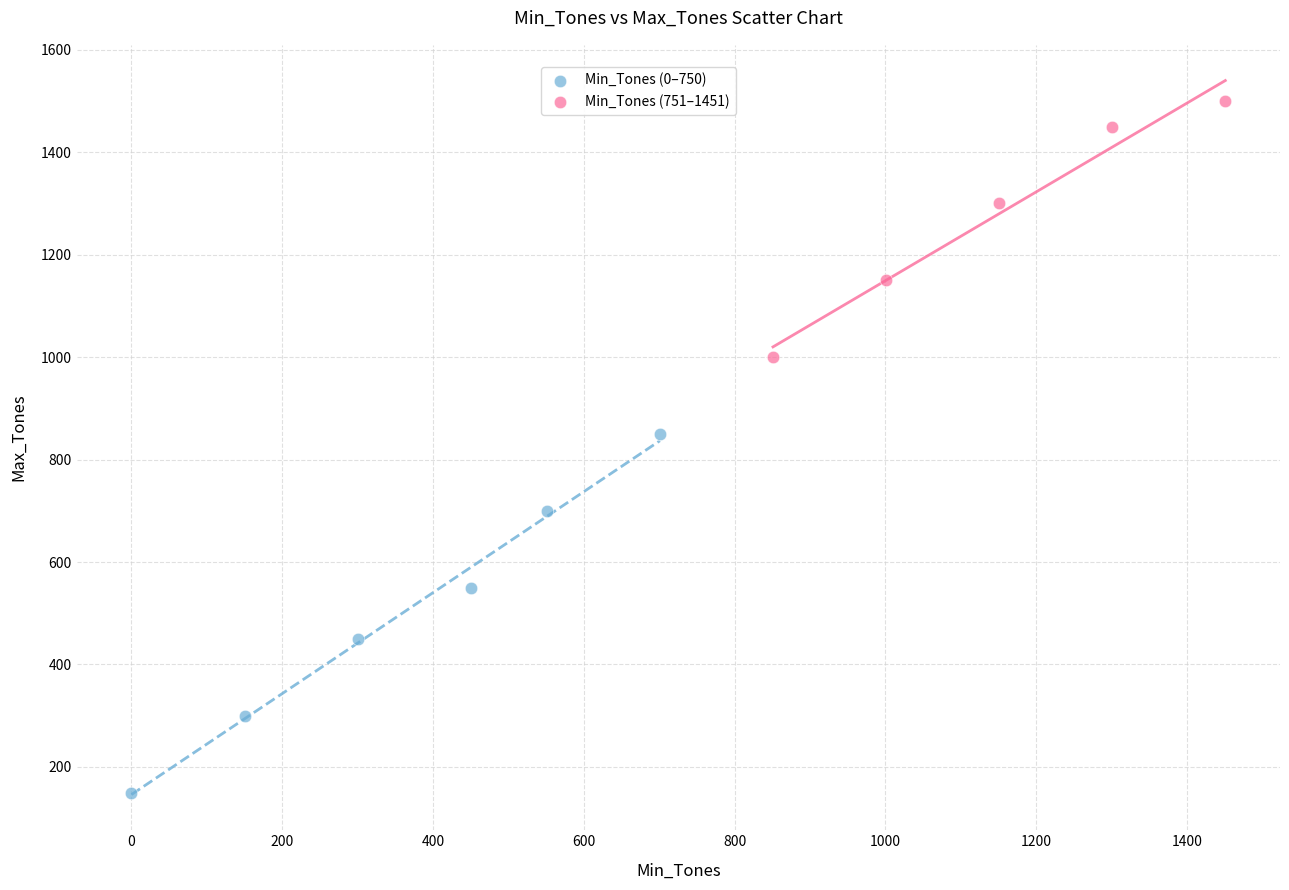

What are all the series names shown in the legend?

Min_Tones (0–750), Min_Tones (751–1451)